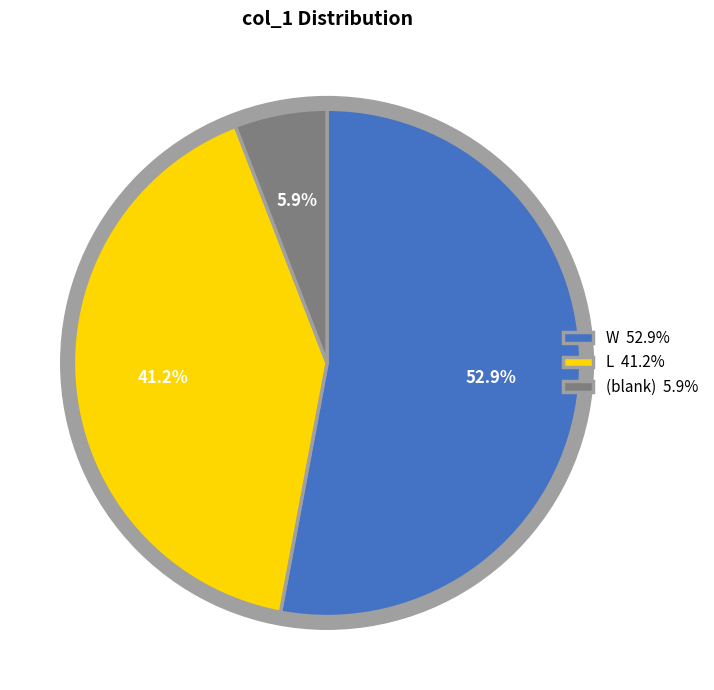

What percentage do  and L together represent?

47.1%